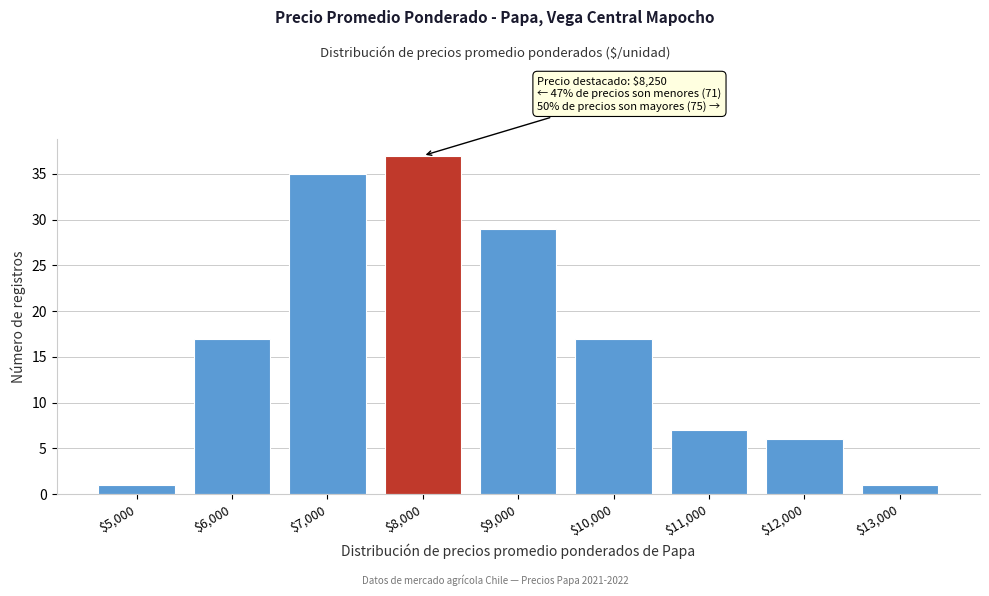

Reading left to right, list all the values displayed in this chart.

1	17	35	37	29	17	7	6	1